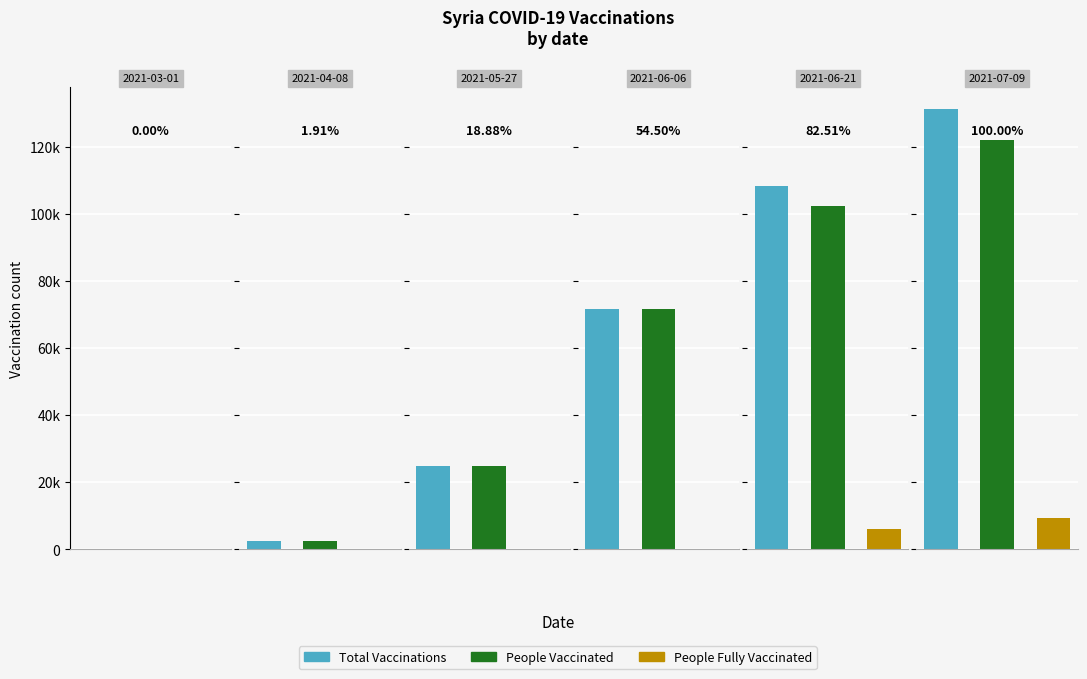

Where does the people_vaccinated series first go above 71519?

2021-06-21